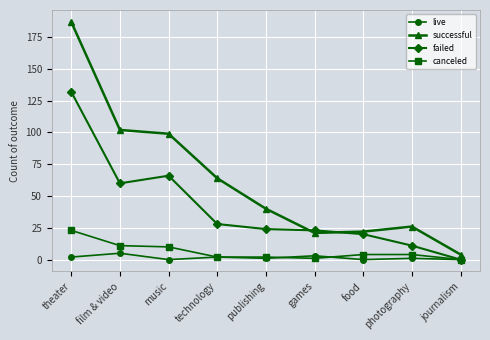

At which category does live reach its first local peak?

film & video